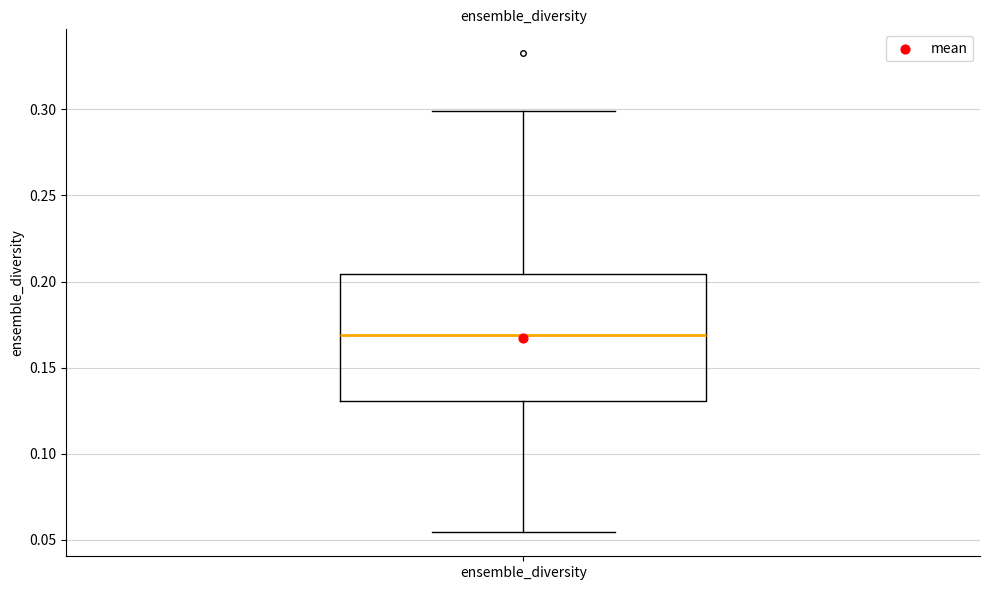

Read this box plot against the y-axis: the position of the median line, the range covered by the box, and the ends of both whiskers. The values are not printed on the chart, so give them approximately, as read against the axis.

median 0.170, box 0.130 to 0.205, whiskers 0.055 to 0.300